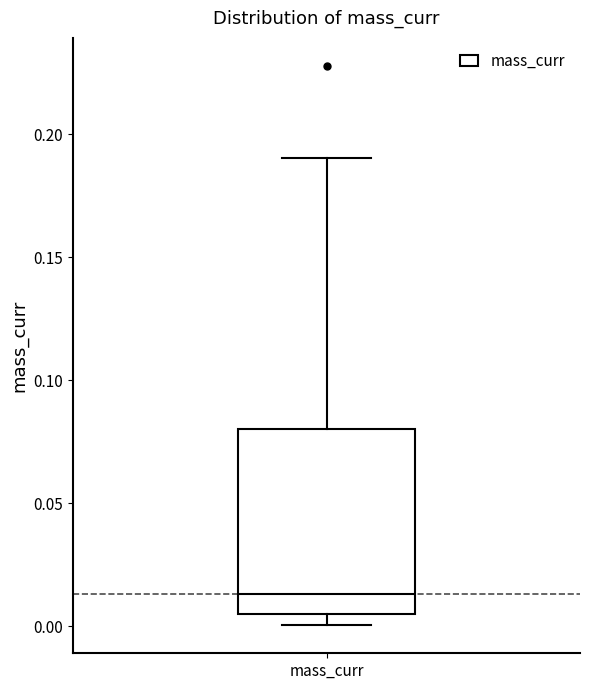

Read this box plot against the y-axis: the position of the median line, the range covered by the box, and the ends of both whiskers. The values are not printed on the chart, so give them approximately, as read against the axis.

median 0.015, box 0.005 to 0.080, whiskers 0.000 to 0.190